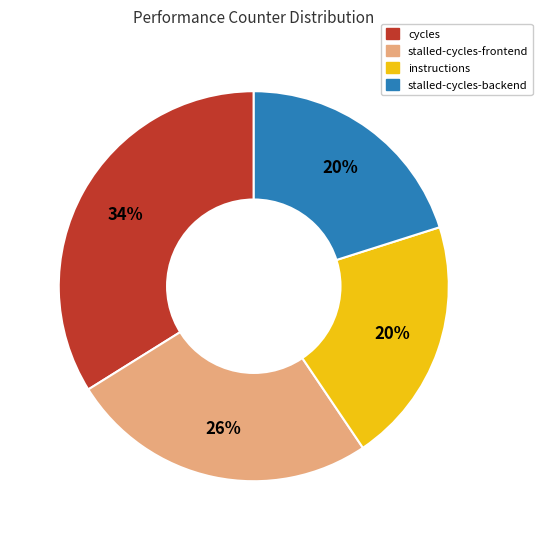

Does any single category account for the majority?

No